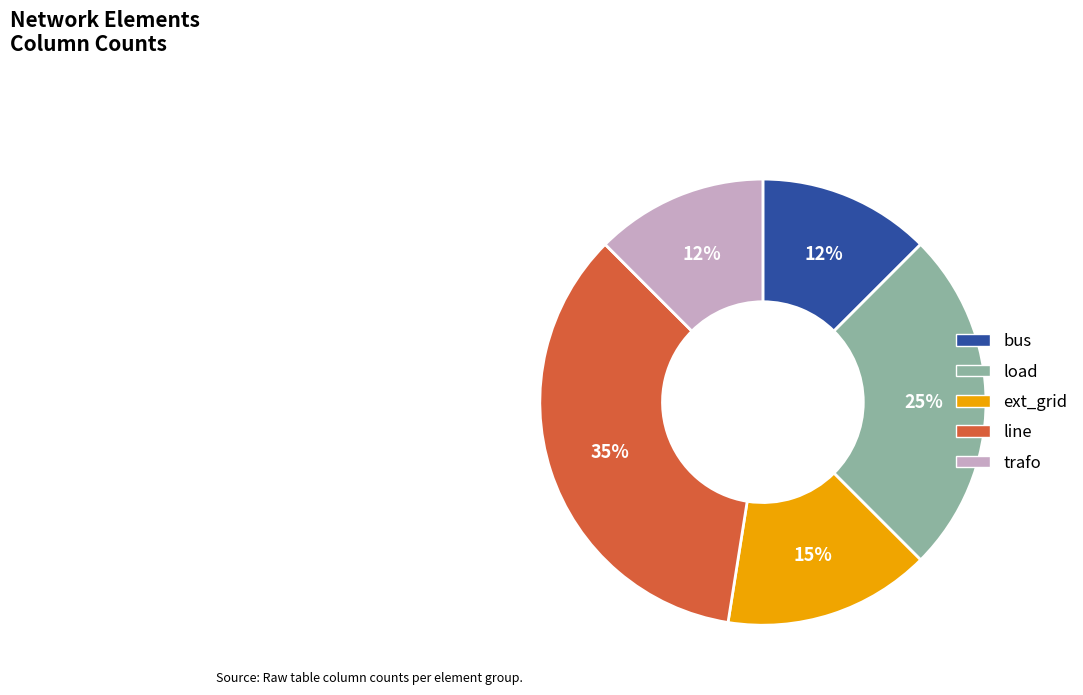

Does load represent more than half of the total?

No